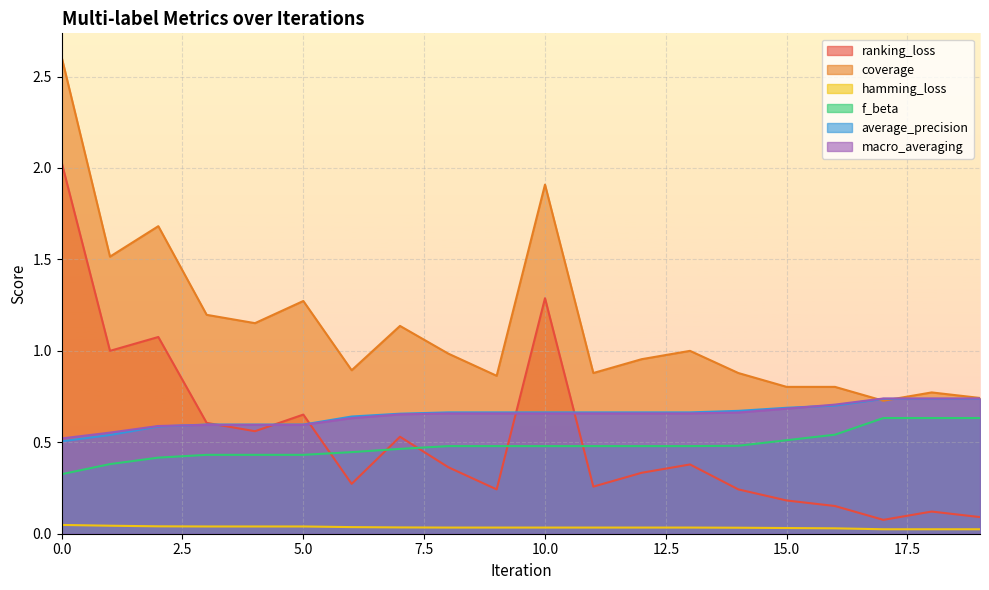

Which category has the lowest value across all series?

17